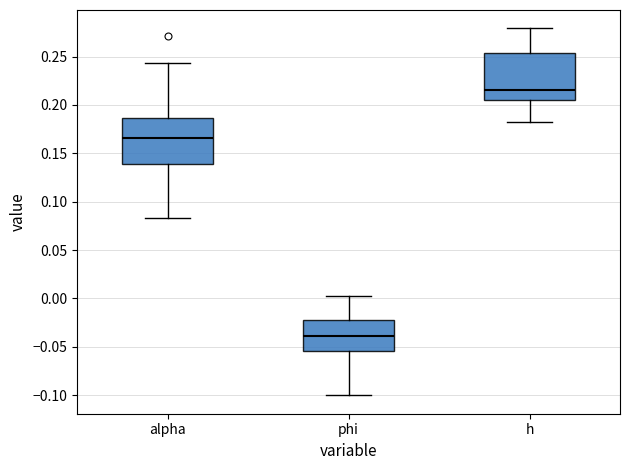

Reading left to right, read every box against the y-axis: the position of its median line, the range the box covers, and the ends of its whiskers. The values are not printed on the chart, so give them approximately, as read against the axis.

alpha: median 0.165, box 0.140 to 0.185, whiskers 0.085 to 0.245
phi: median -0.040, box -0.055 to -0.020, whiskers -0.100 to 0.000
h: median 0.215, box 0.205 to 0.255, whiskers 0.180 to 0.280